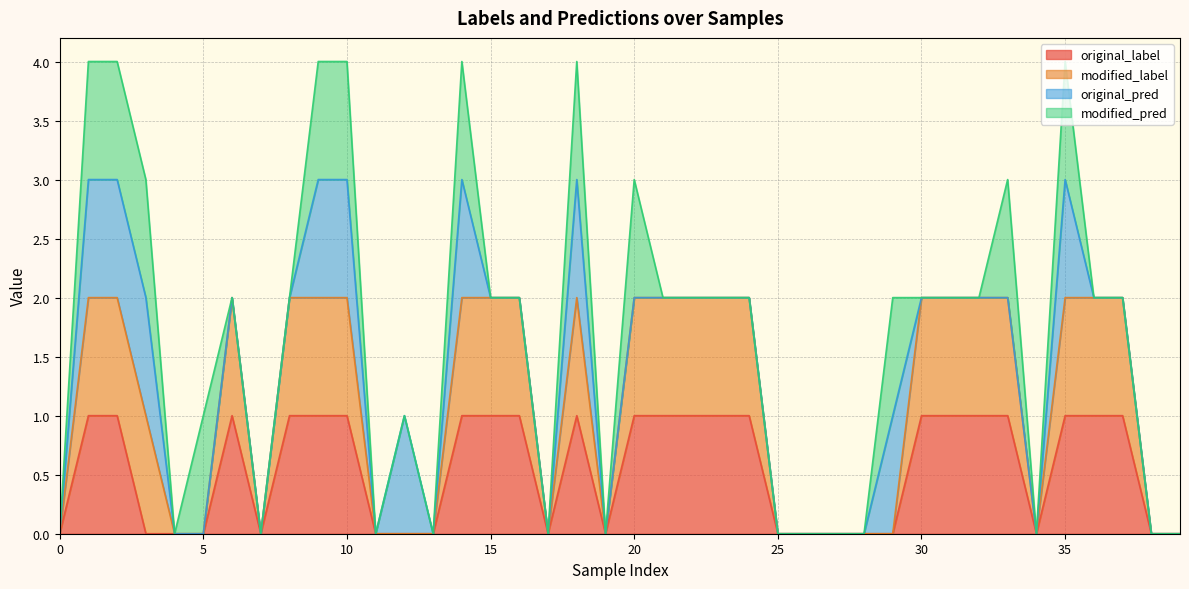

Rank the categories by original_label value from lowest to highest.

0, 3, 4, 5, 7, 11, 12, 13, 17, 19, 25, 26, 27, 28, 29, 34, 38, 39, 1, 2, 6, 8, 9, 10, 14, 15, 16, 18, 20, 21, 22, 23, 24, 30, 31, 32, 33, 35, 36, 37